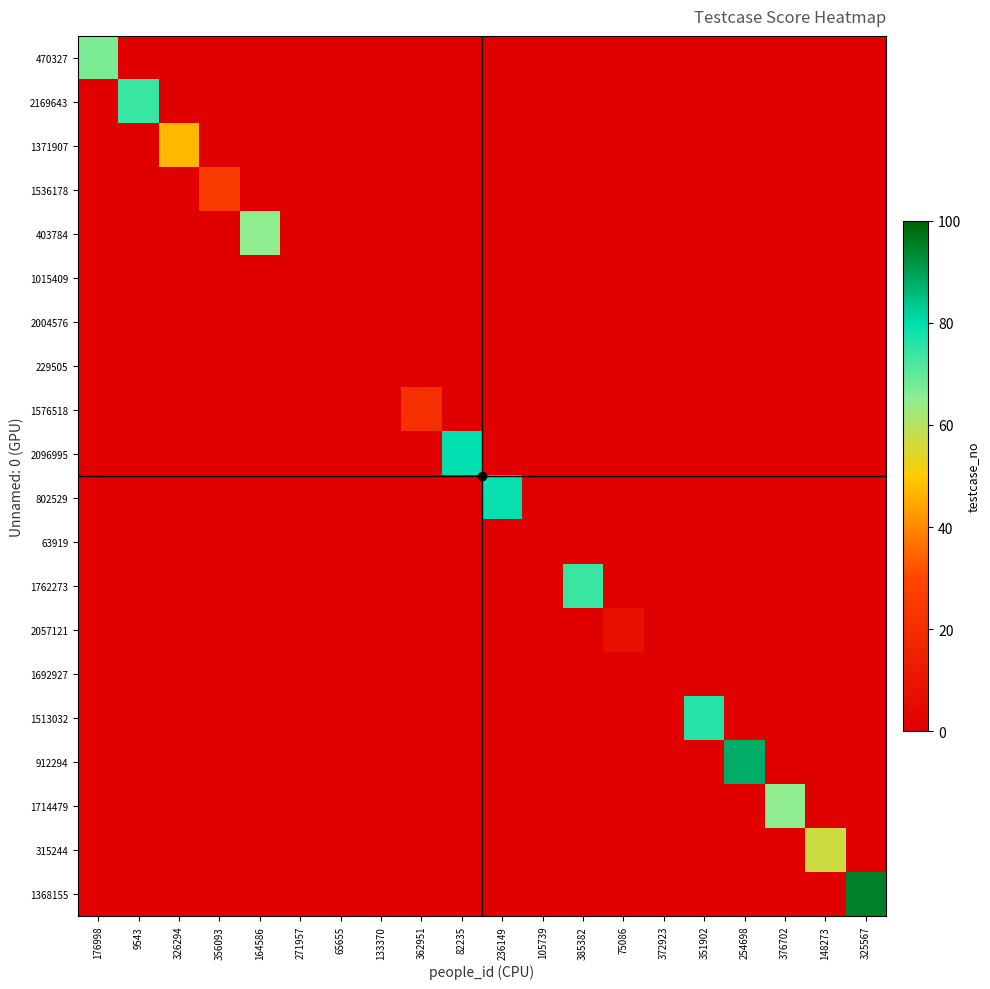

Which series has the largest total across all categories?

1368155